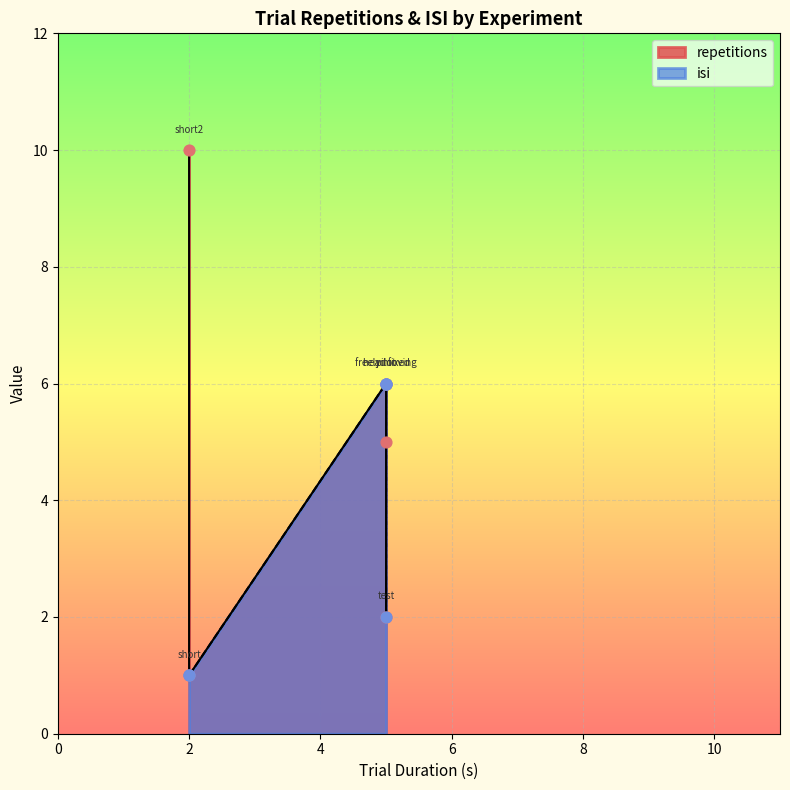

What is the total value across all series at head fixed?

12